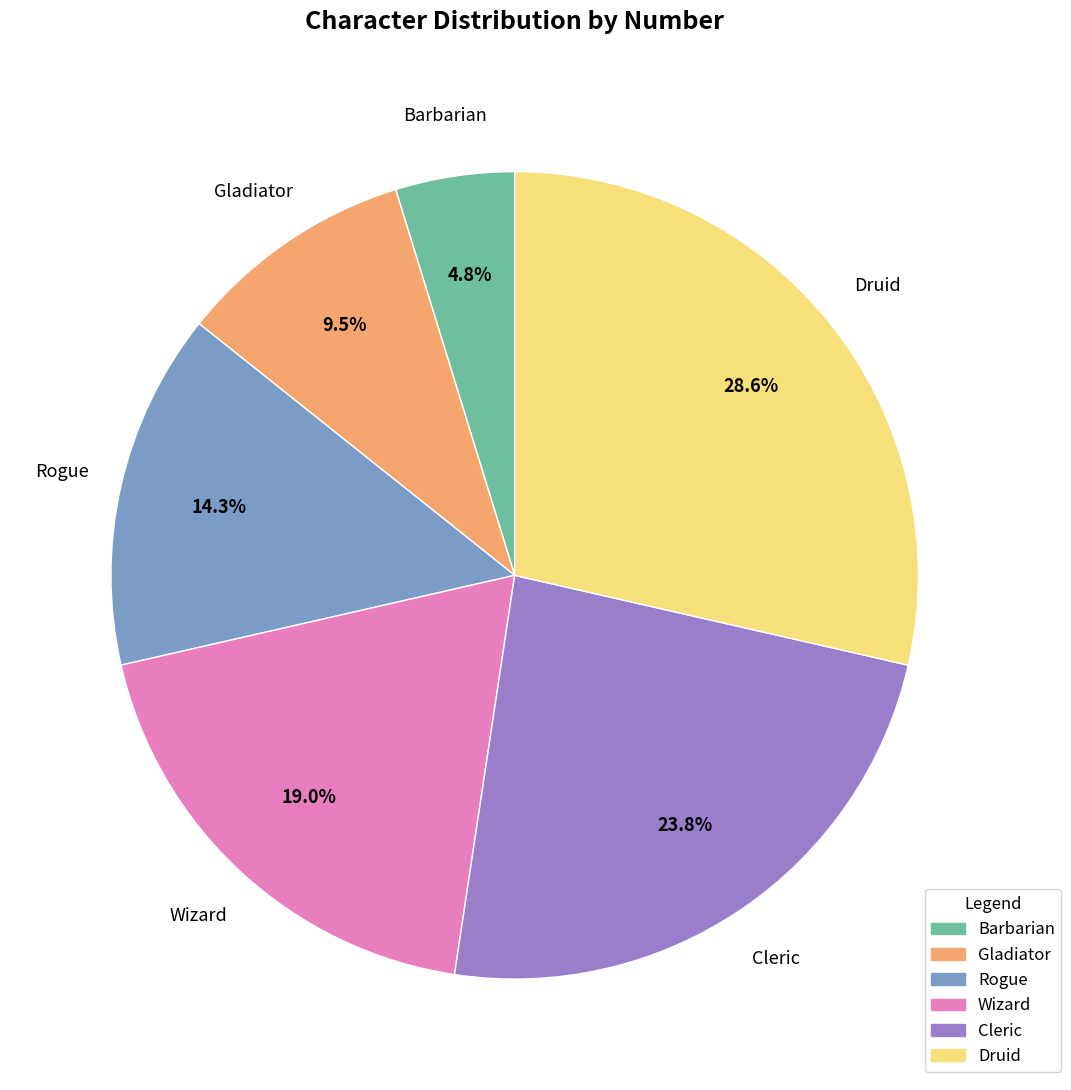

To the nearest percent, what percentage of the pie is Rogue?

14%